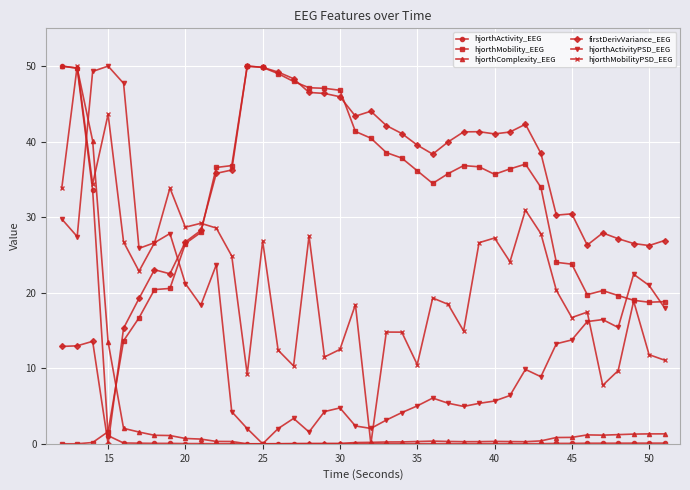

What is the value of the hjorthMobilityPSD_EEG point at the 33rd from the left?

20.3